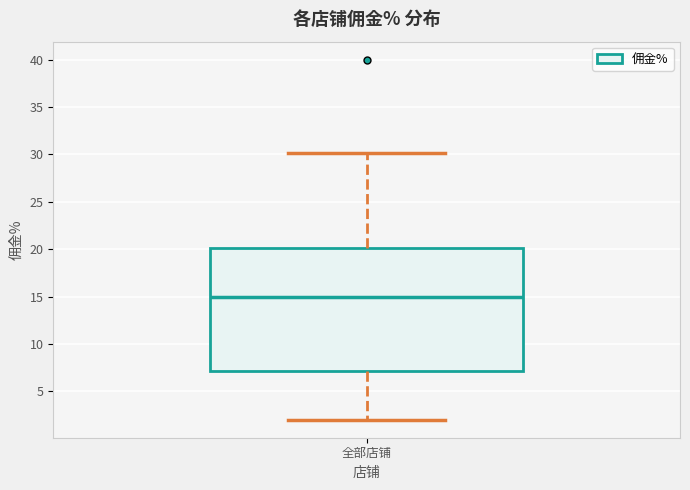

Where is the lower edge of the box for 全部店铺 on the y-axis? The values are not printed on the chart, so give them approximately, as read against the axis.

7